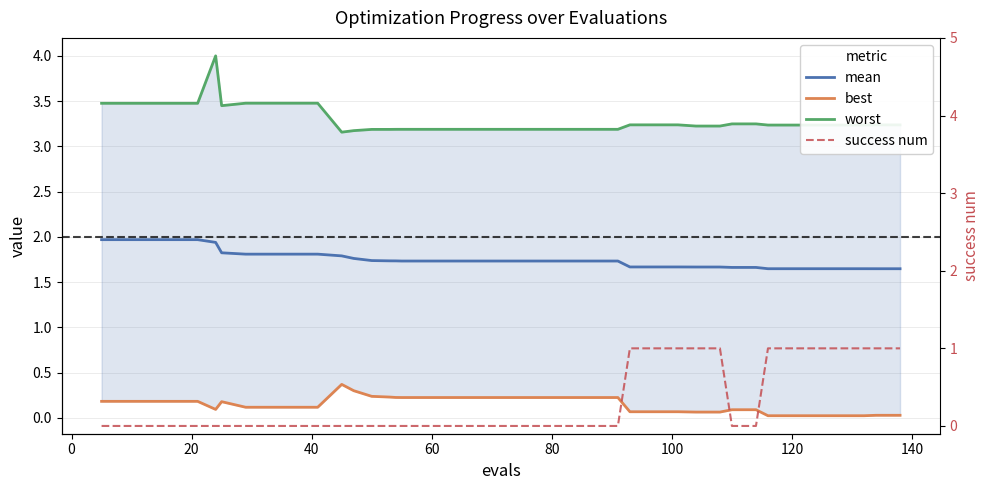

True or false: worst has more than 0 points higher than both neighbors.

True